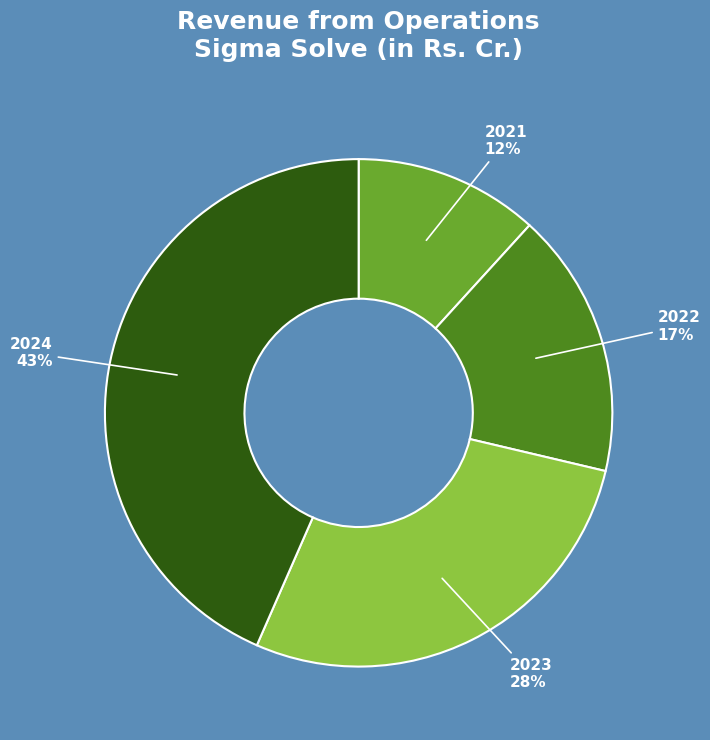

How many segments does this pie chart have?

4